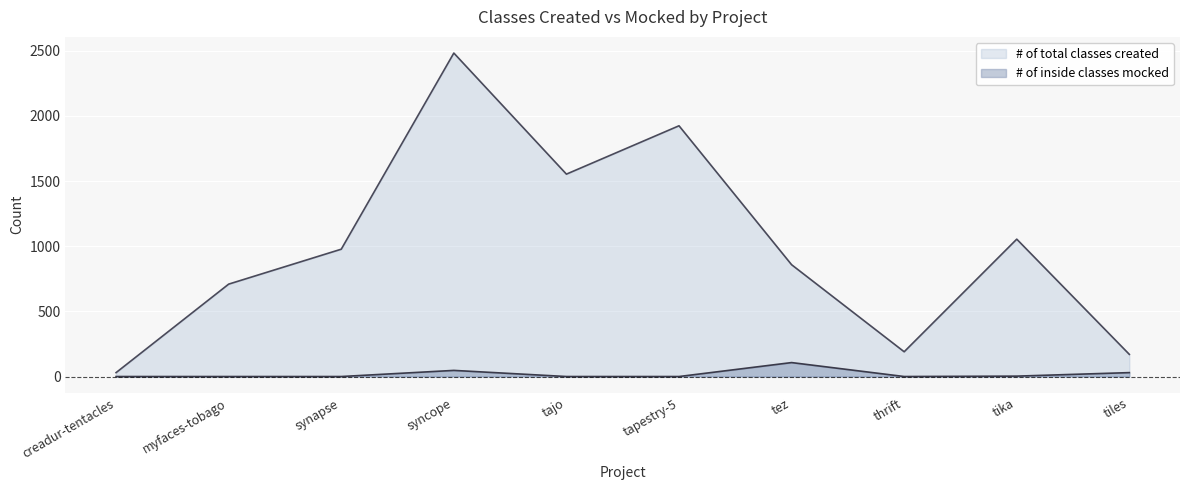

What is the label of the 1st point from the right?

tiles